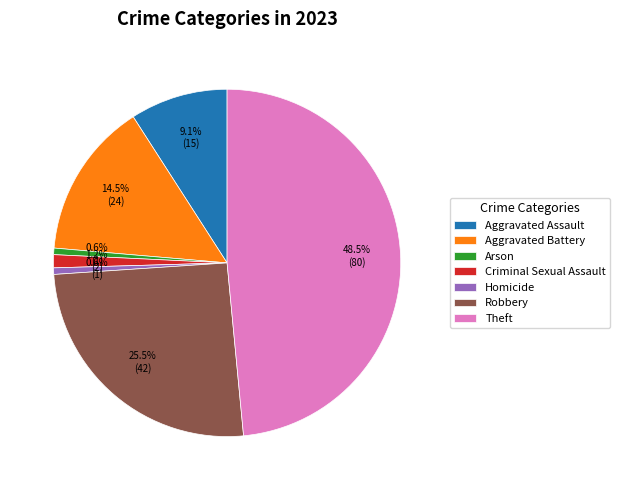

How much of the chart is everything except Aggravated Assault?

90.9%